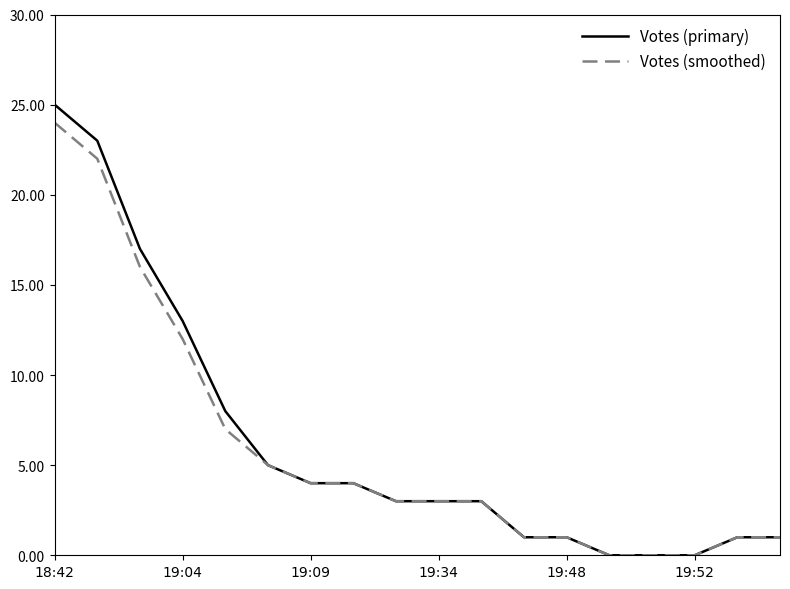

What are all the series names shown in the legend?

Votes (primary), Votes (smoothed)